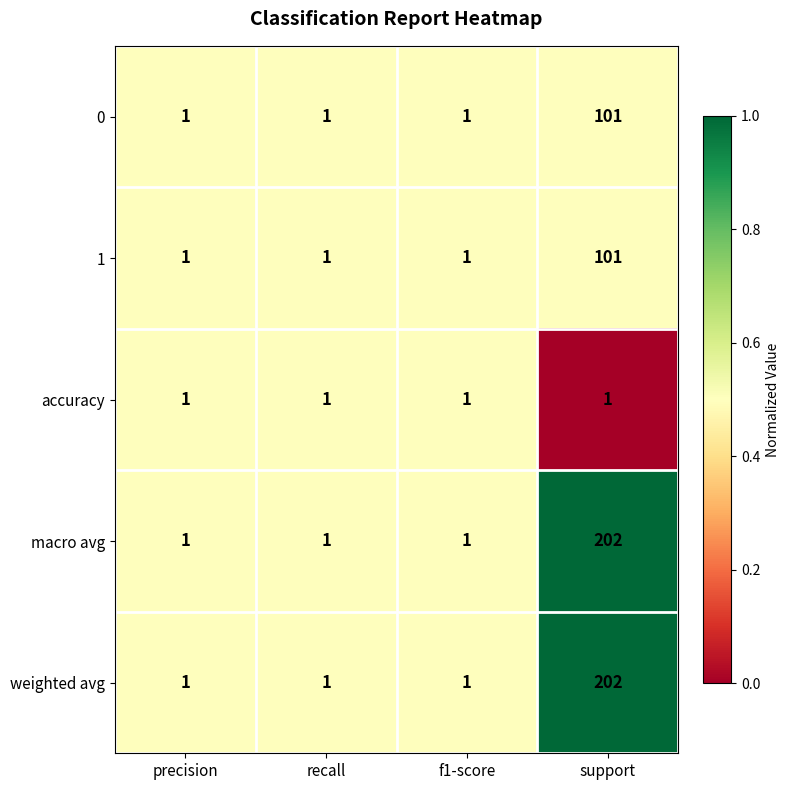

The macro avg series shows 330 at support. True or false?

False